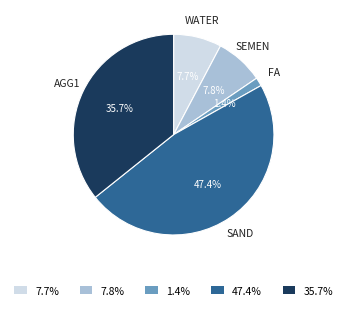

What percentage is NOT represented by FA?

98.6%